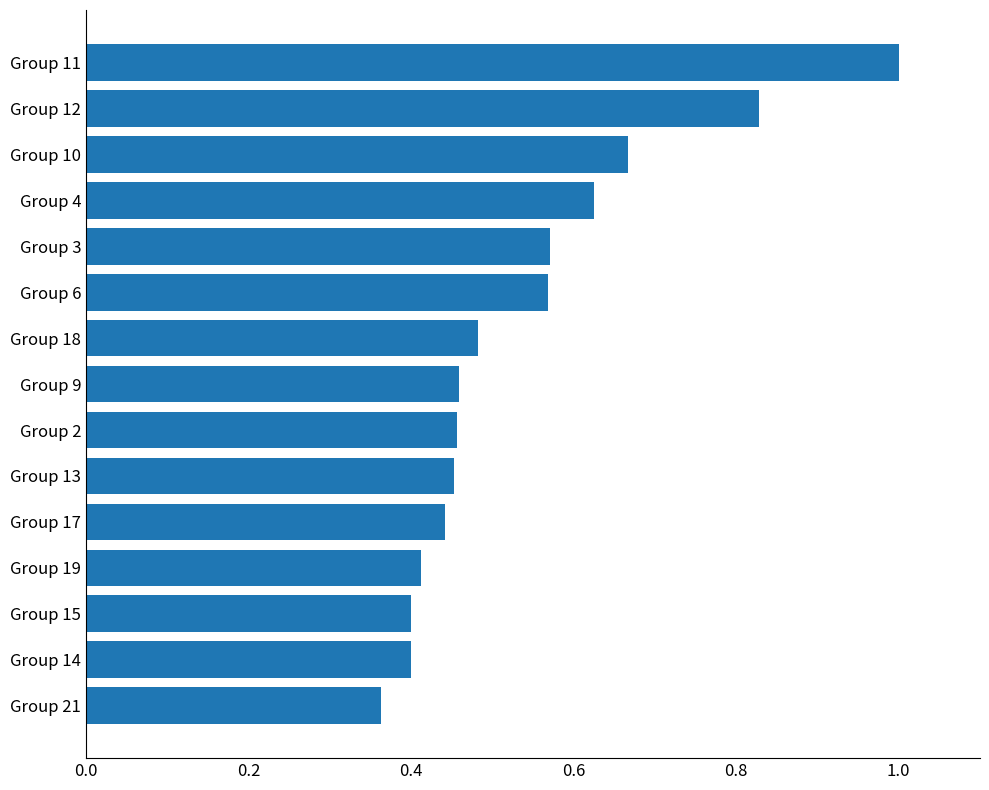

What is the sum of the values at Group 9 and Group 17?

0.9